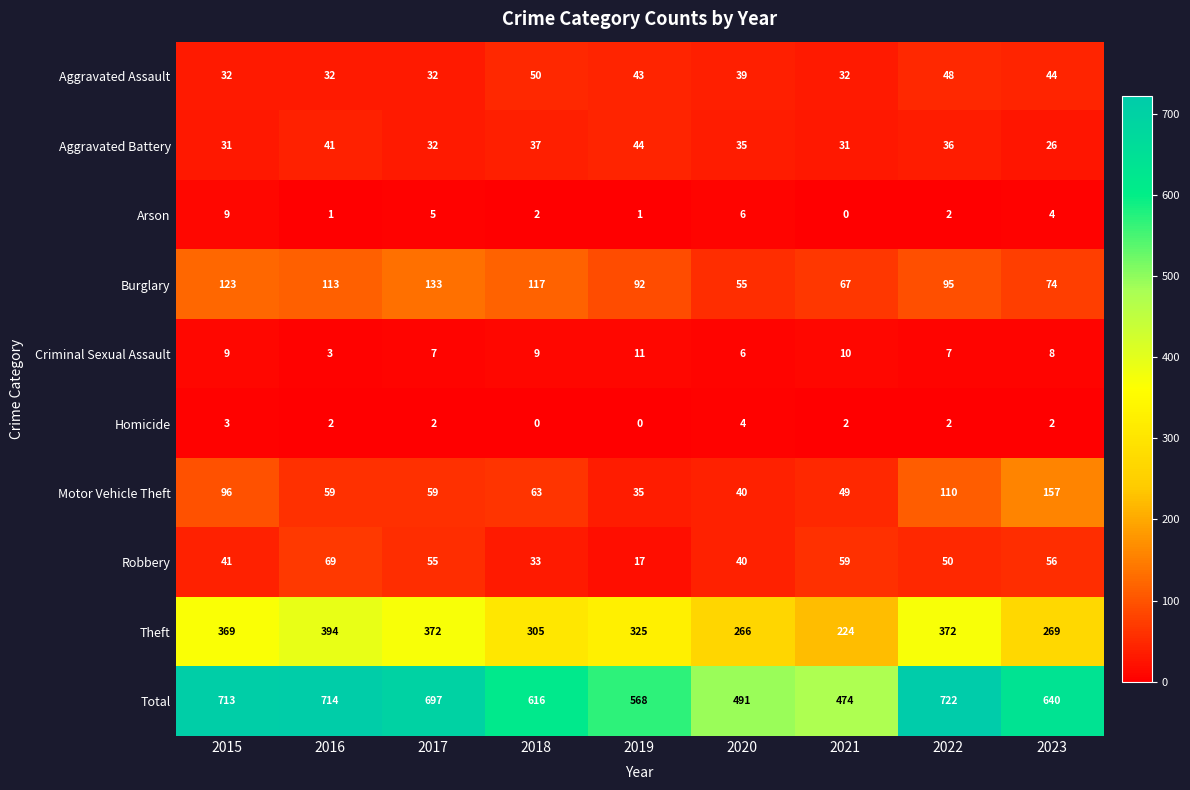

Which series has the widest spread of values?

Total